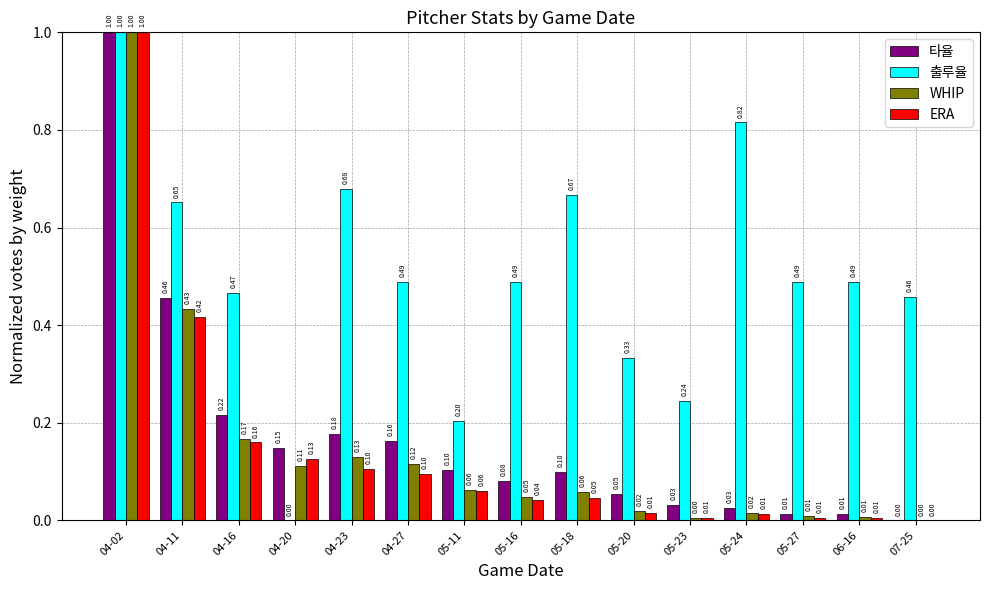

At which label does WHIP reach its peak?

04-02